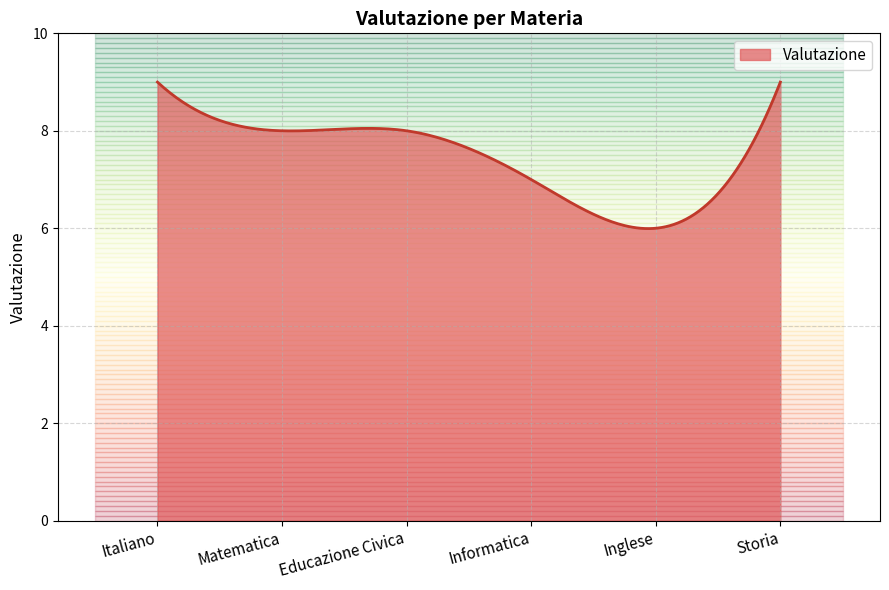

What is the minimum value shown in the chart?

6.0